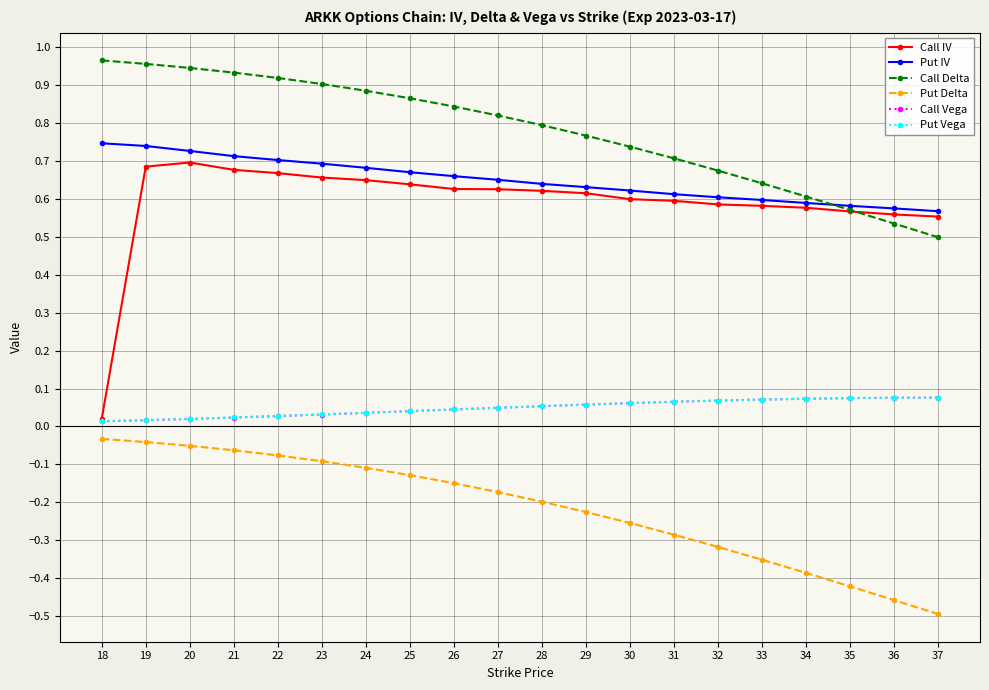

Which series has the largest range (max minus min)?

Call IV